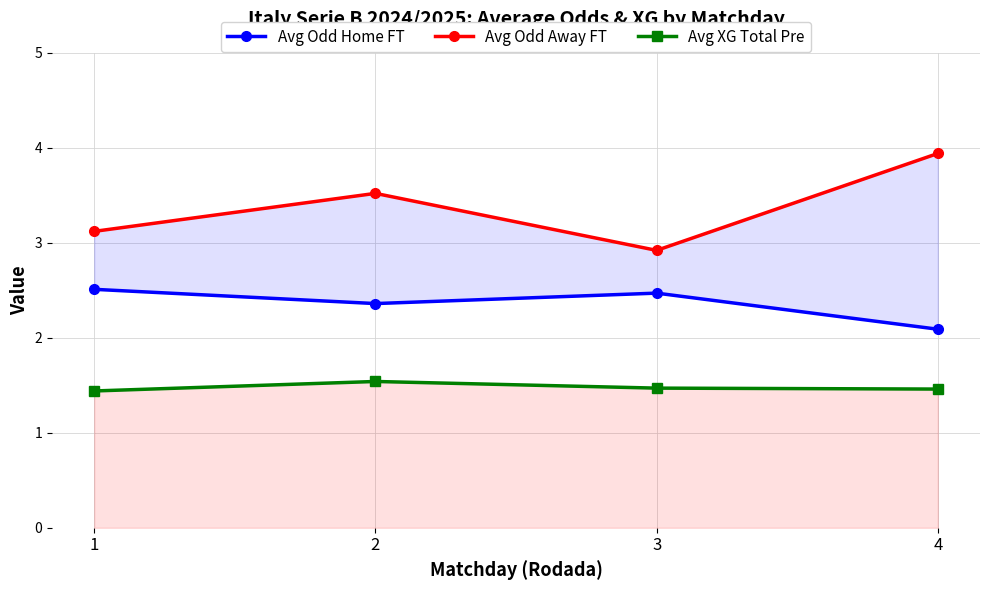

What is the sum of all Avg XG Total Pre values?

5.9